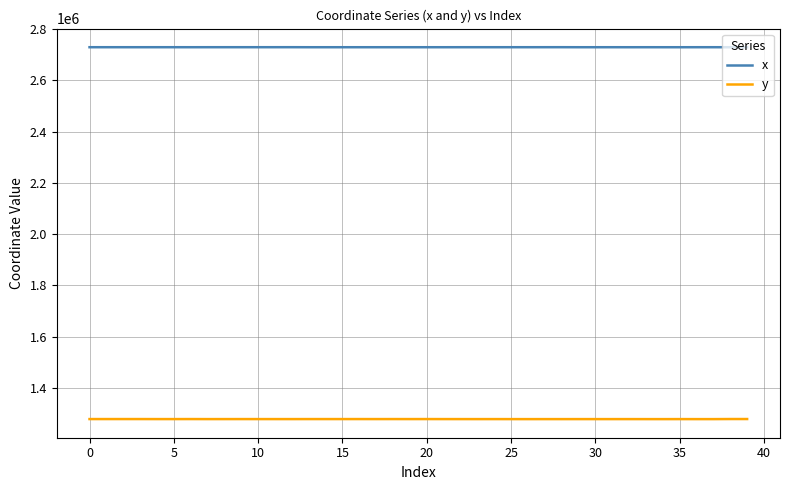

List the series in order of their peak value, highest first.

x, y